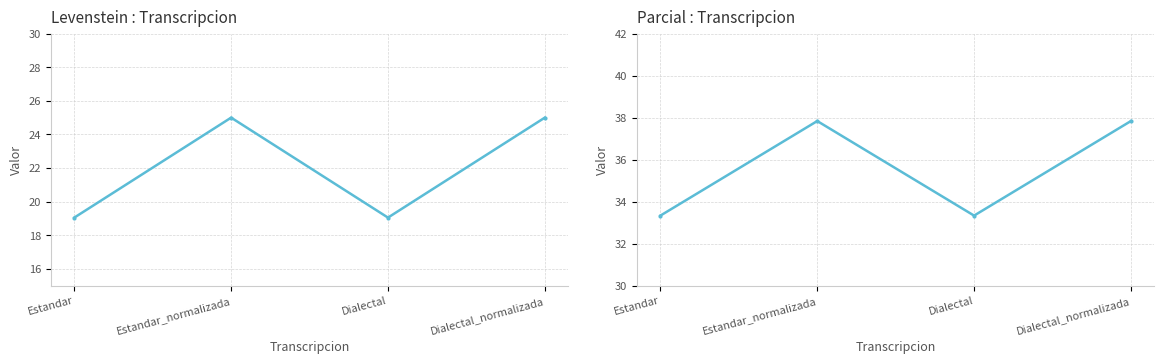

What is the difference between the maximum and minimum values in the Parcial series?

4.5